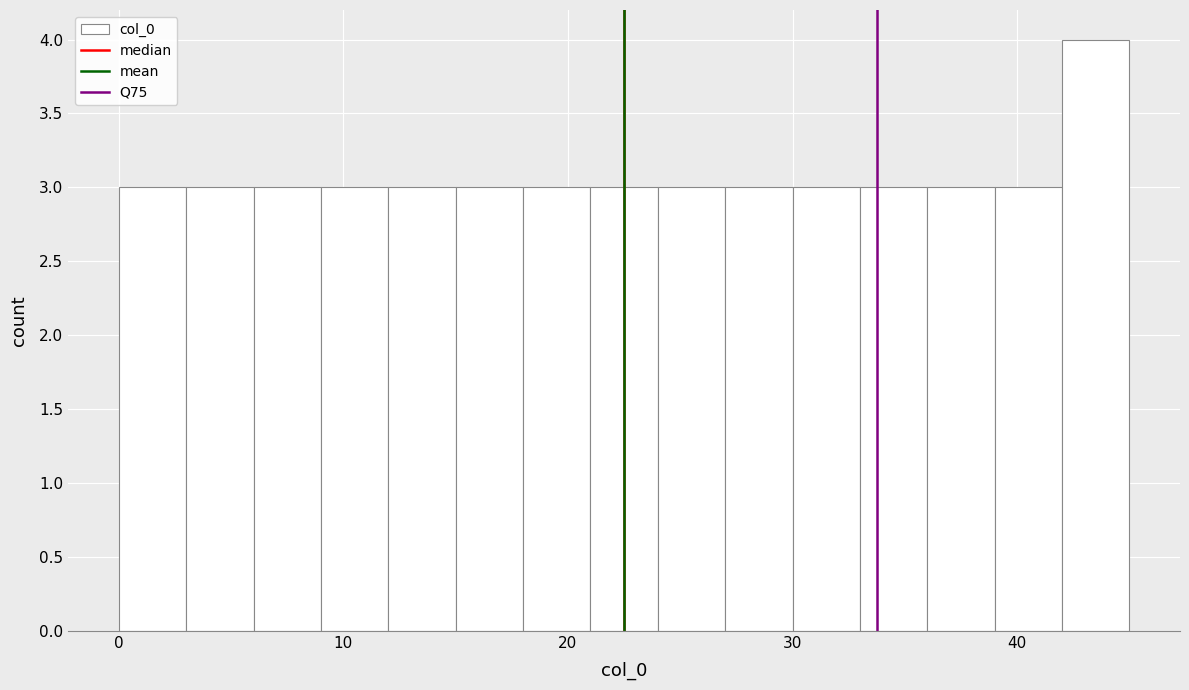

Read against the x-axis, roughly where is the centre of the tallest bar?

44